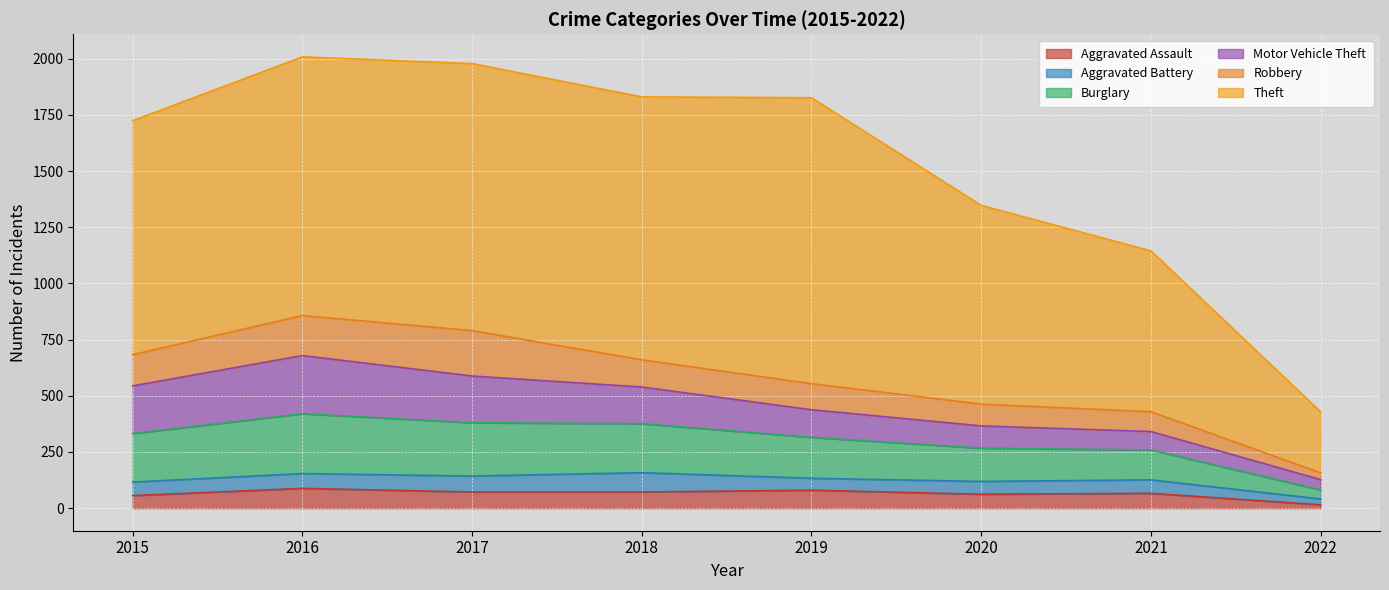

The value of Theft at 2021 is 492. True or false?

False